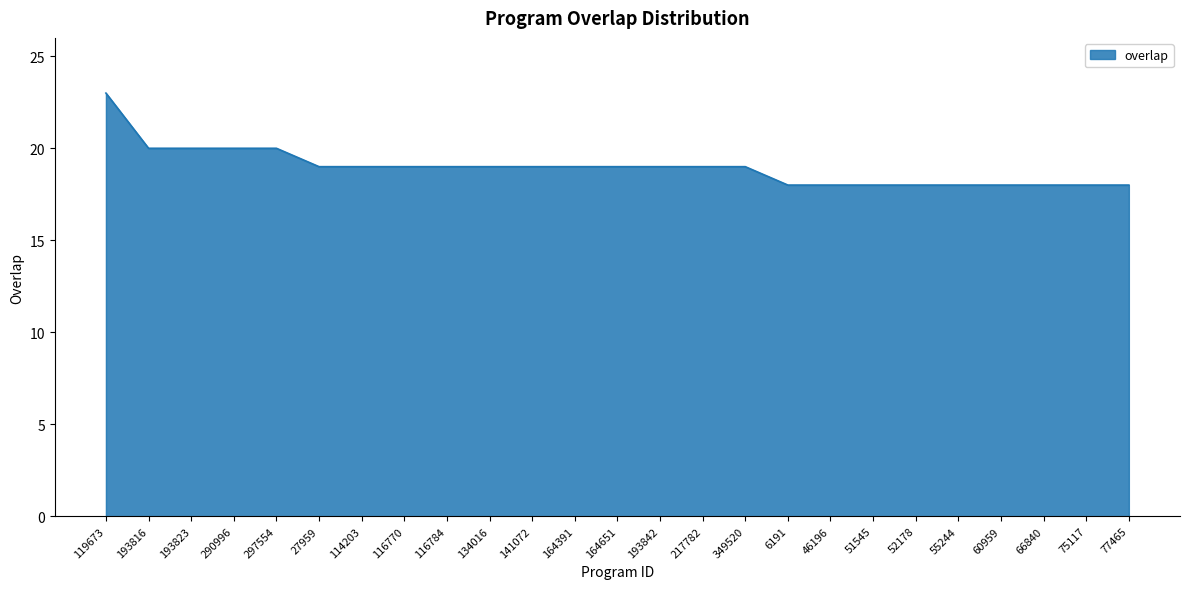

What value does the data have at 27959?

19